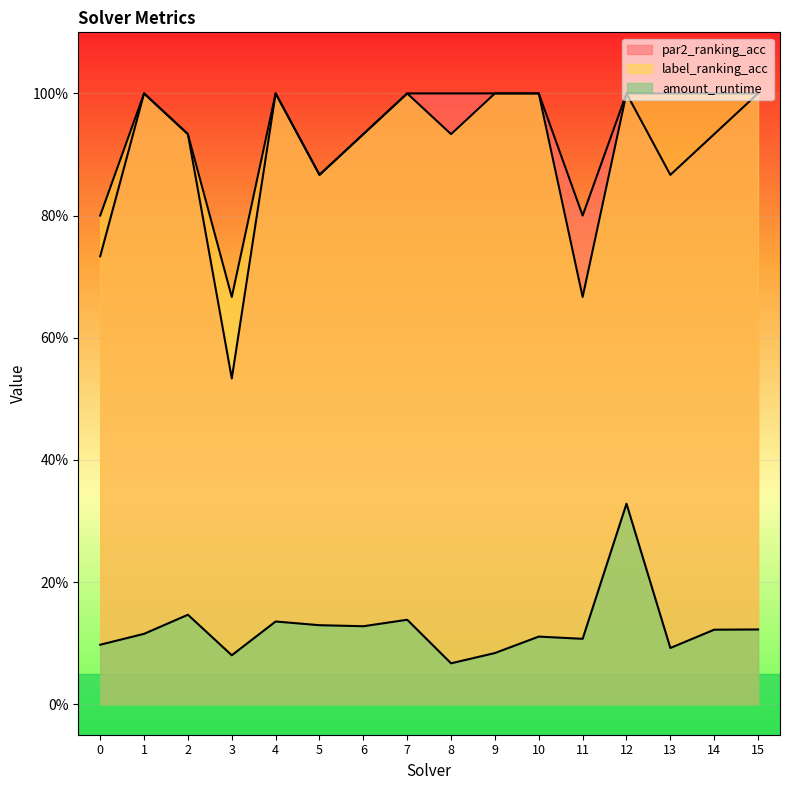

What is the sum of all amount_runtime values?

2.0